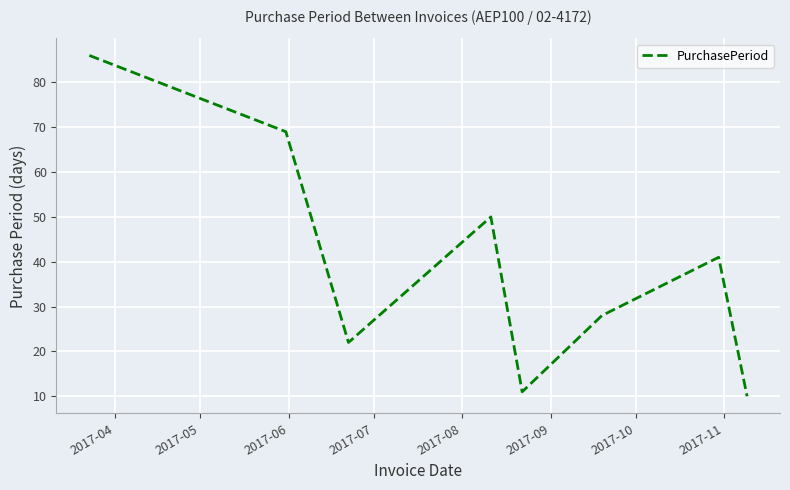

How many interior local peaks (higher than both neighbors) does the data have?

2